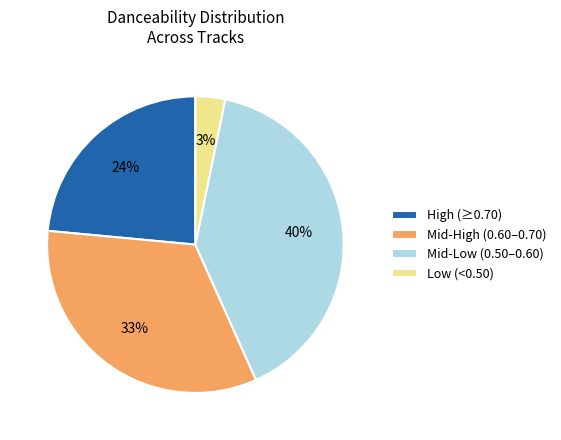

How many slices are in this pie chart?

4